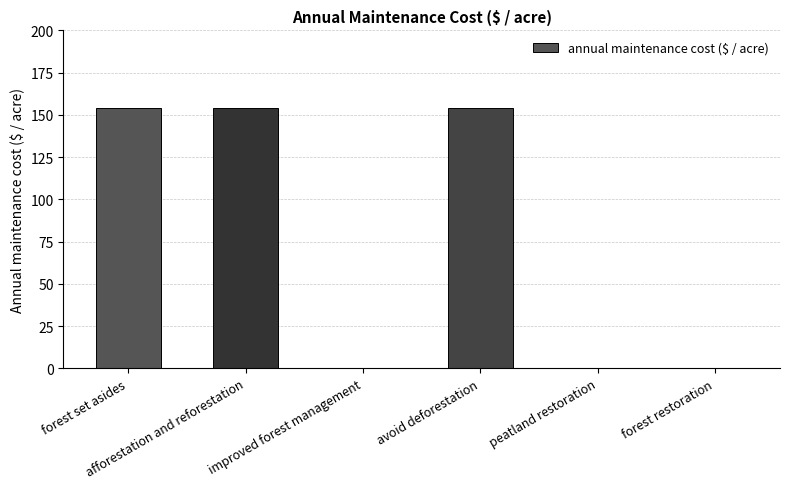

Is it true that the value at avoid deforestation is 46.5?

False